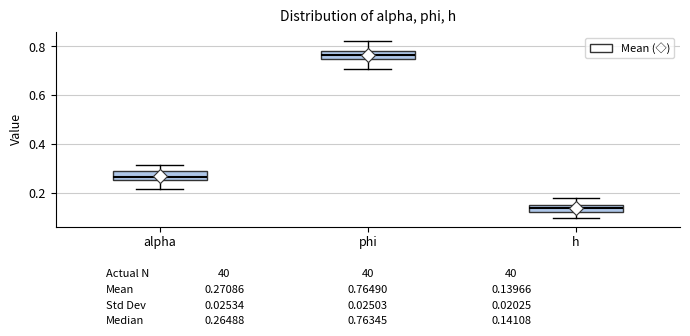

Which box has the highest median line?

phi